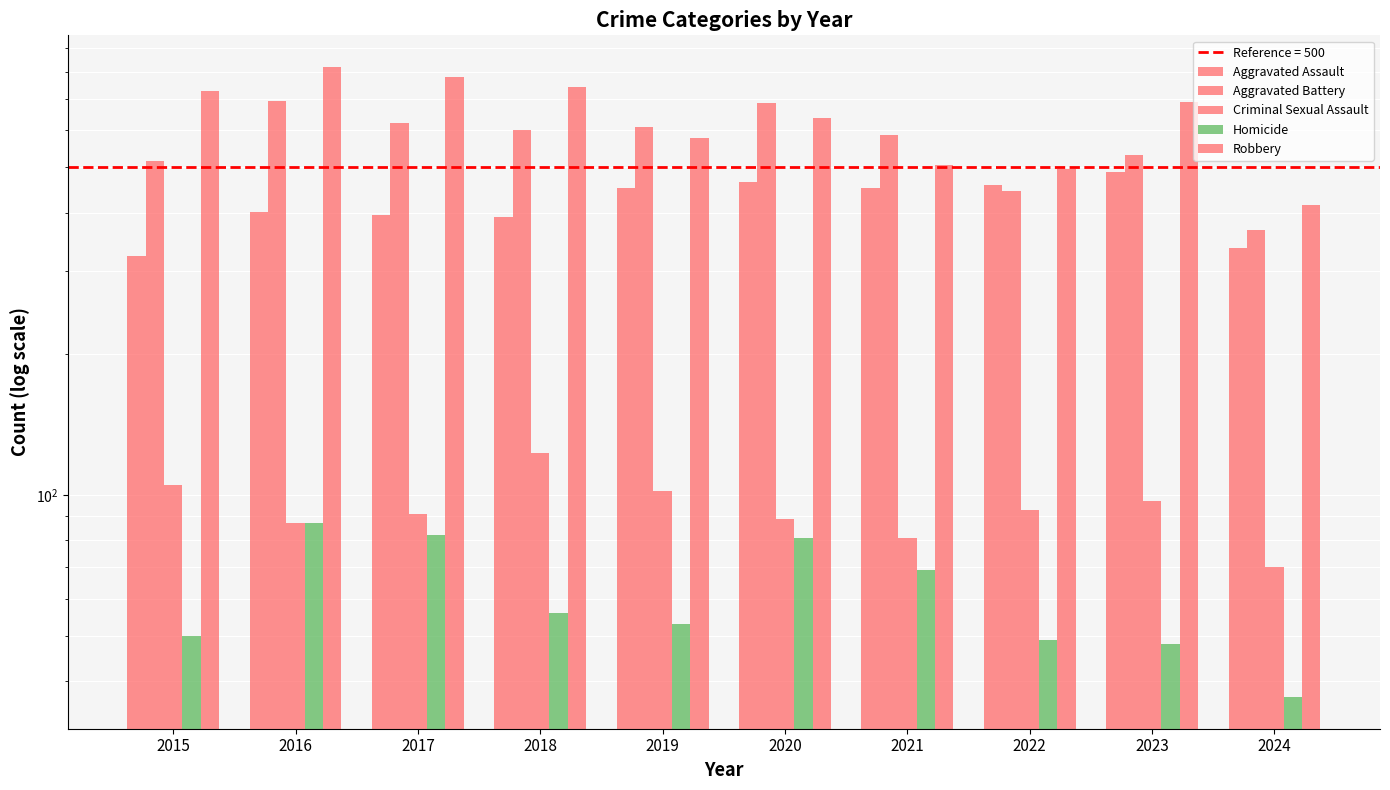

Rank the categories by Criminal Sexual Assault value from lowest to highest.

2024, 2021, 2016, 2020, 2017, 2022, 2023, 2019, 2015, 2018